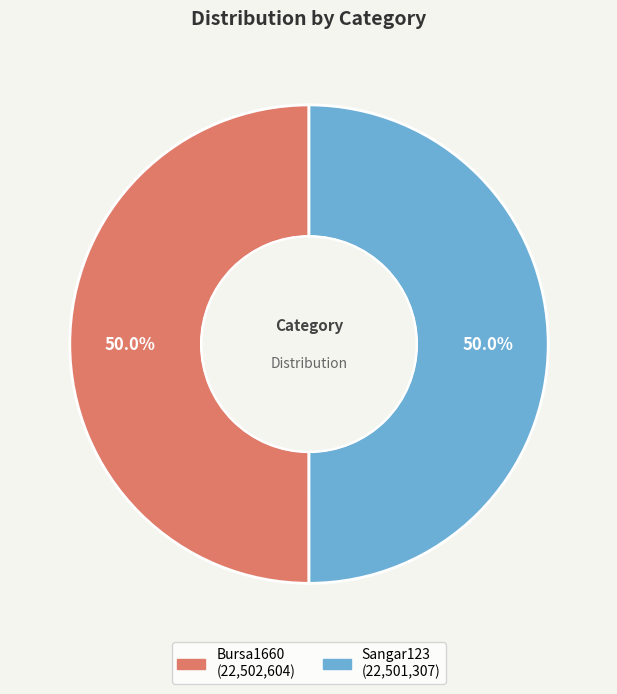

What is the ratio of the value at Sangar123 to the value at Bursa1660?

1.0